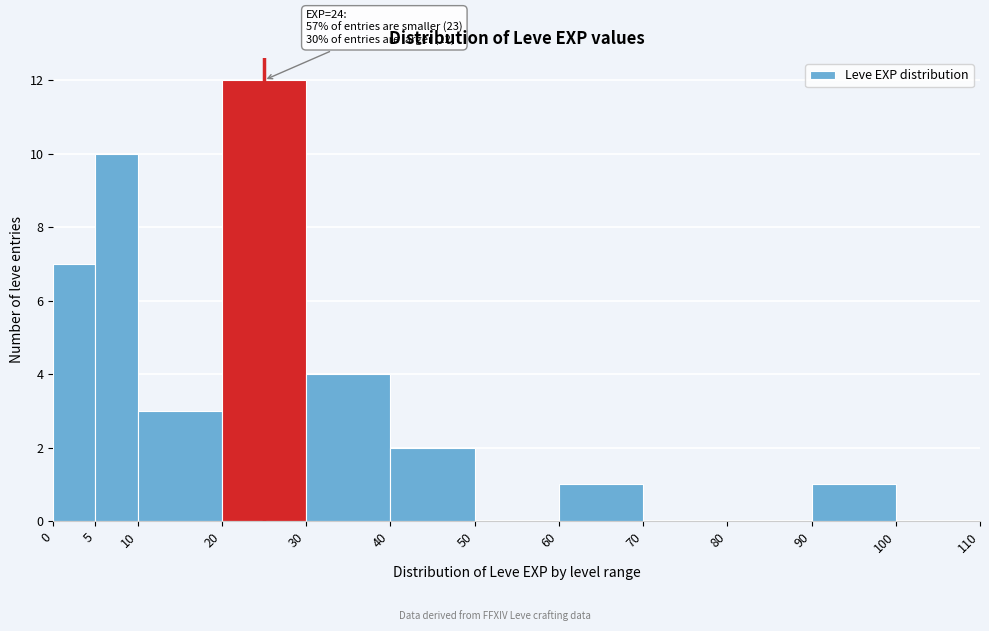

Which range on the x-axis has the tallest bar?

20 to 30